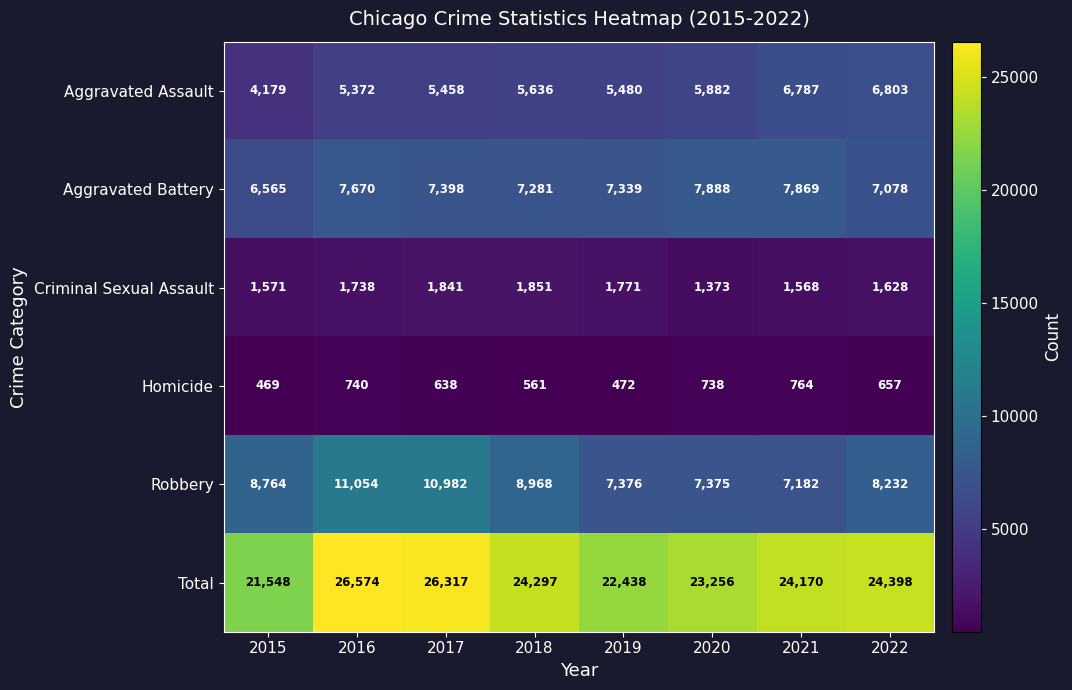

What is the smallest value displayed?

469